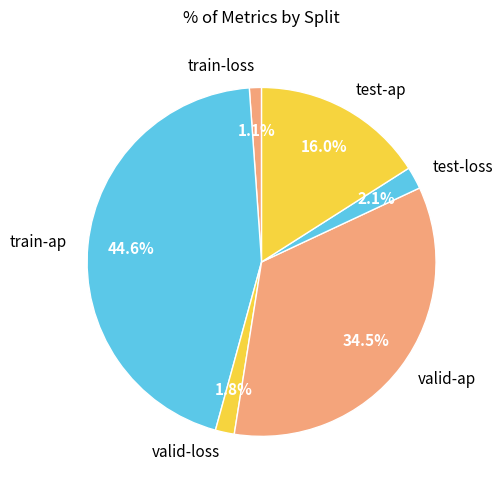

What is the smallest slice in the pie chart?

train-loss